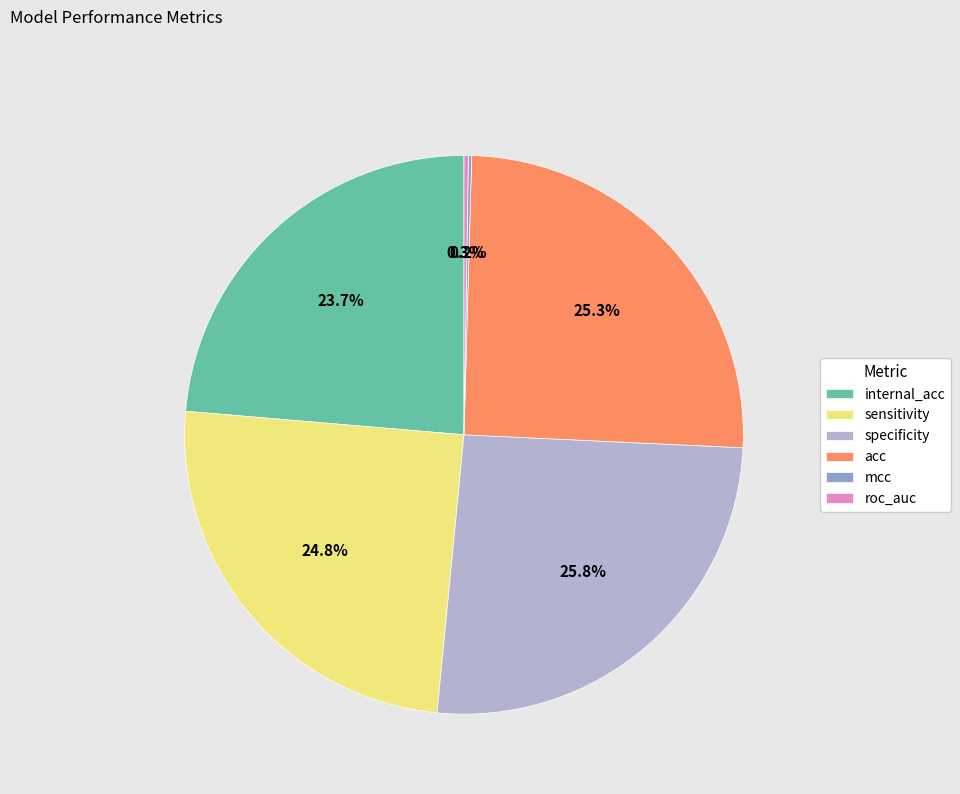

Is there any slice that represents more than half of the pie?

No